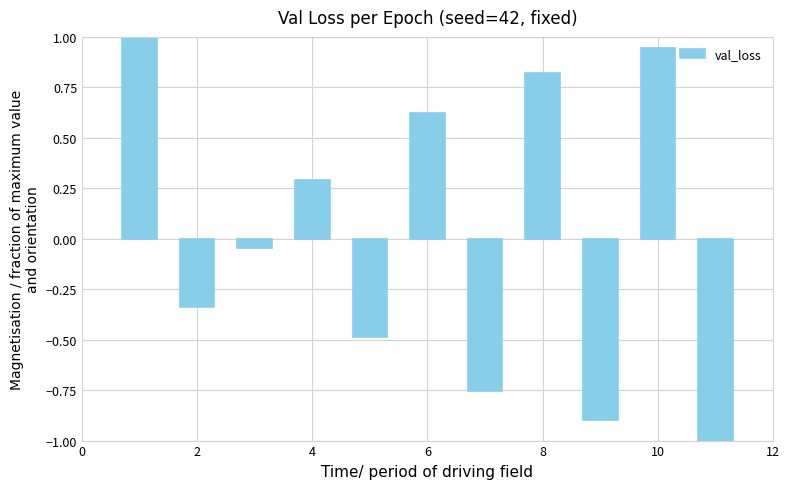

What is the difference between the maximum and second lowest values?

1.9